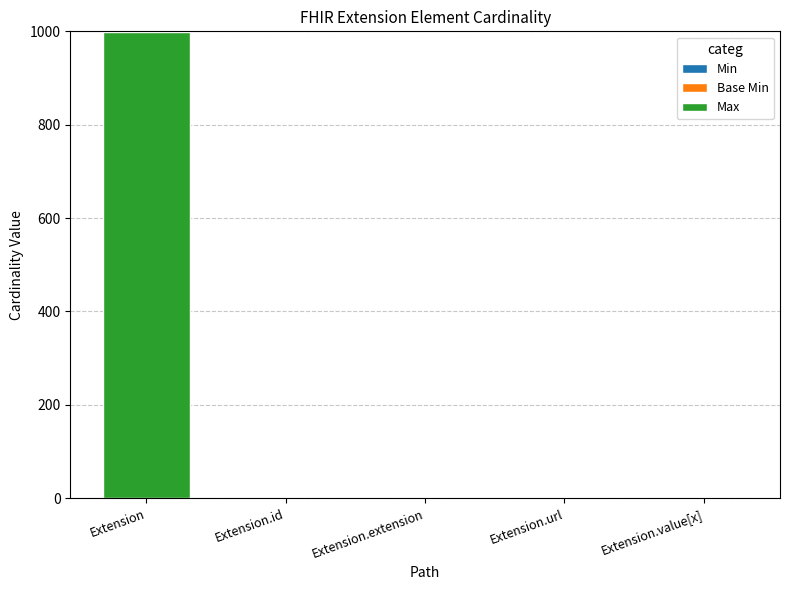

What is the difference between the maximum and minimum values in the Min series?

1